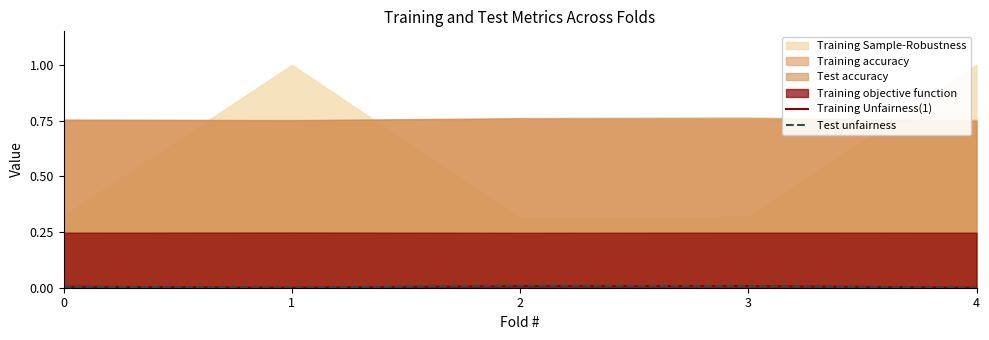

How many values in Test unfairness are above zero?

3